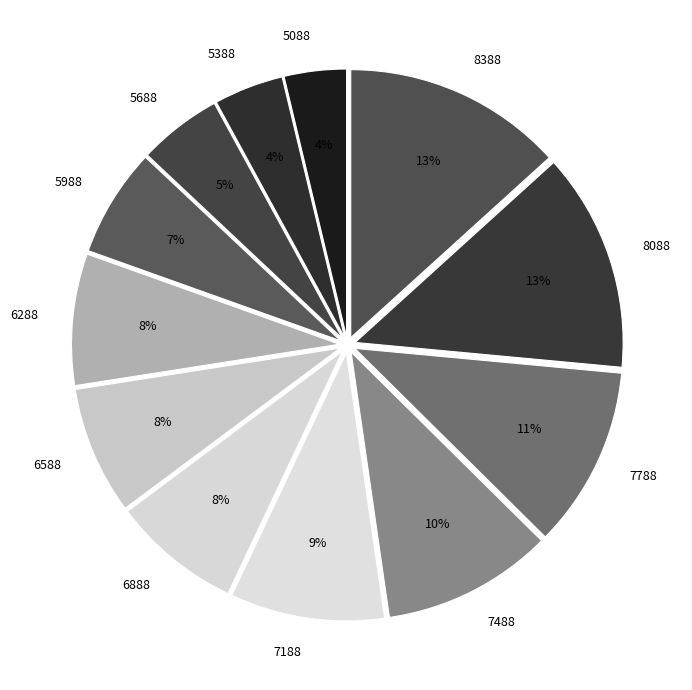

Which has a higher value, 6588 or 5388?

6588